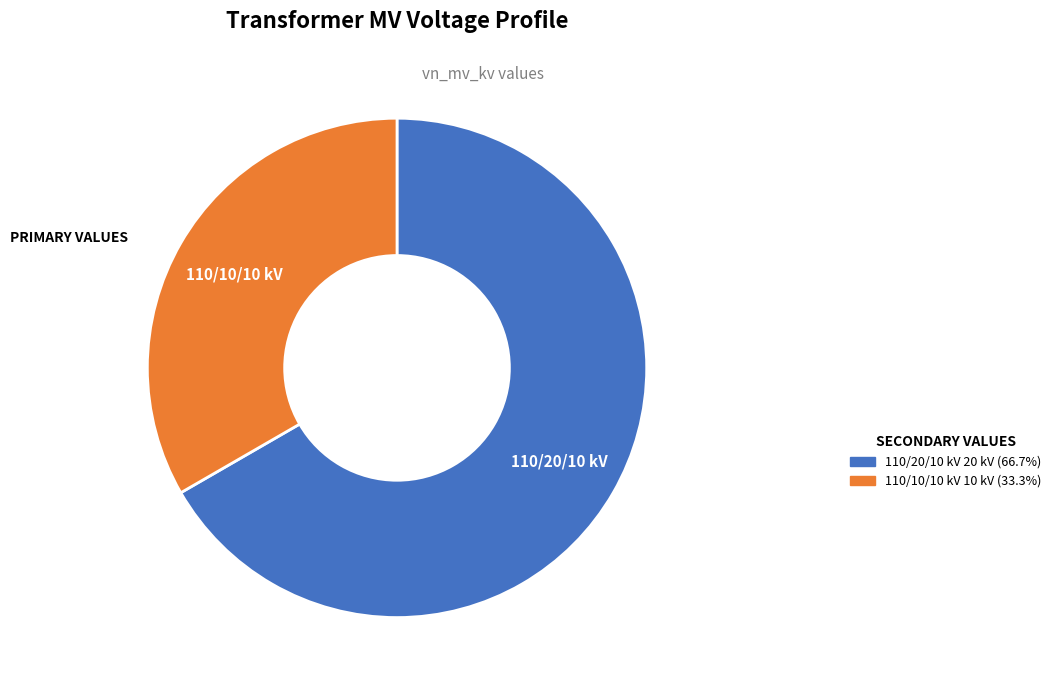

How many slices are in this pie chart?

2